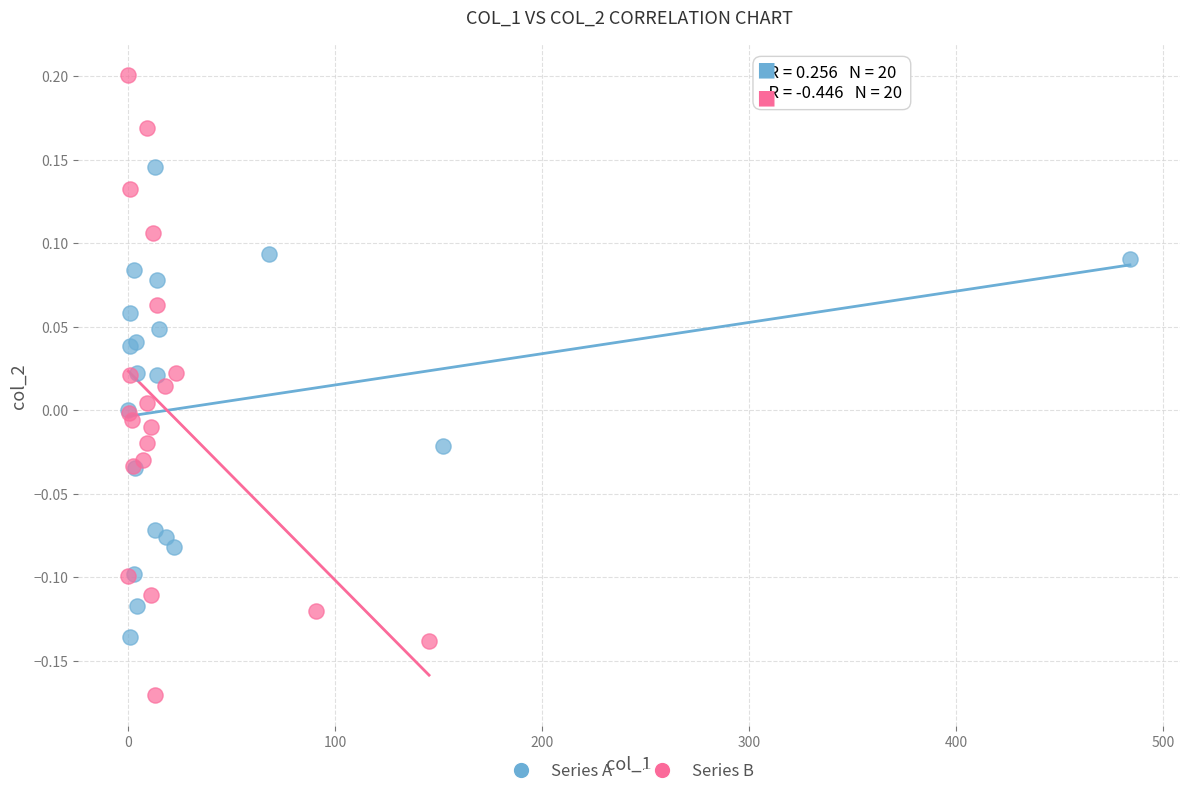

Which series reaches the minimum Y coordinate?

Series B